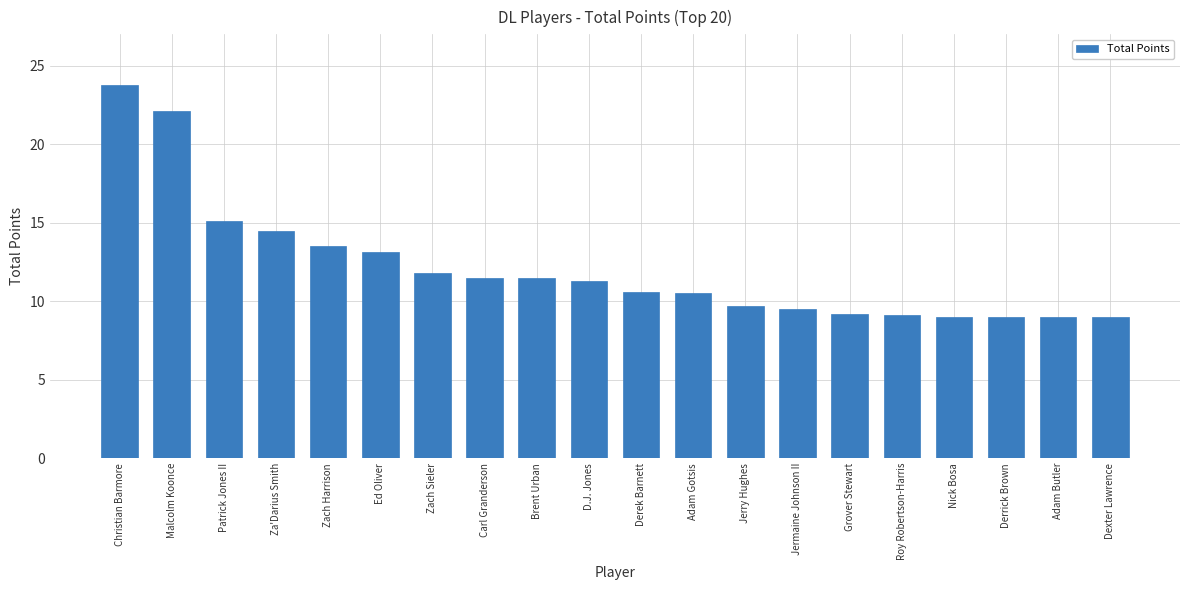

Count the number of data series in this chart.

1